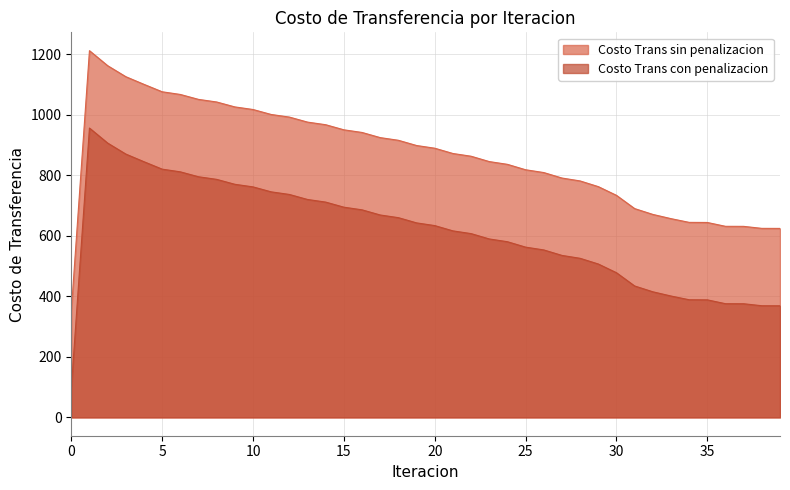

What is the total value across all series at 37?

1006.8